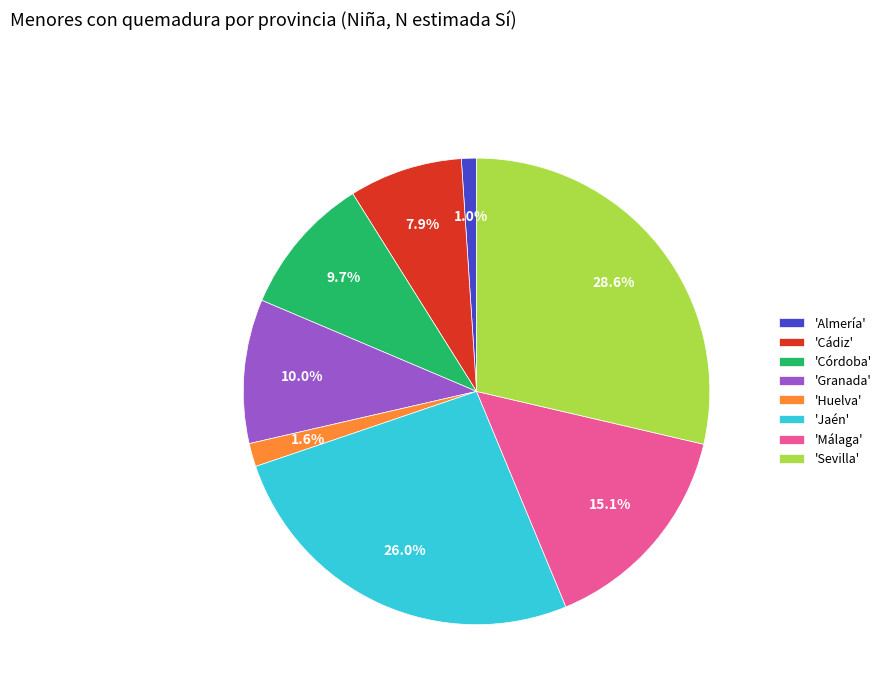

Do 'Córdoba' and 'Almería' together represent more than half of the pie?

No